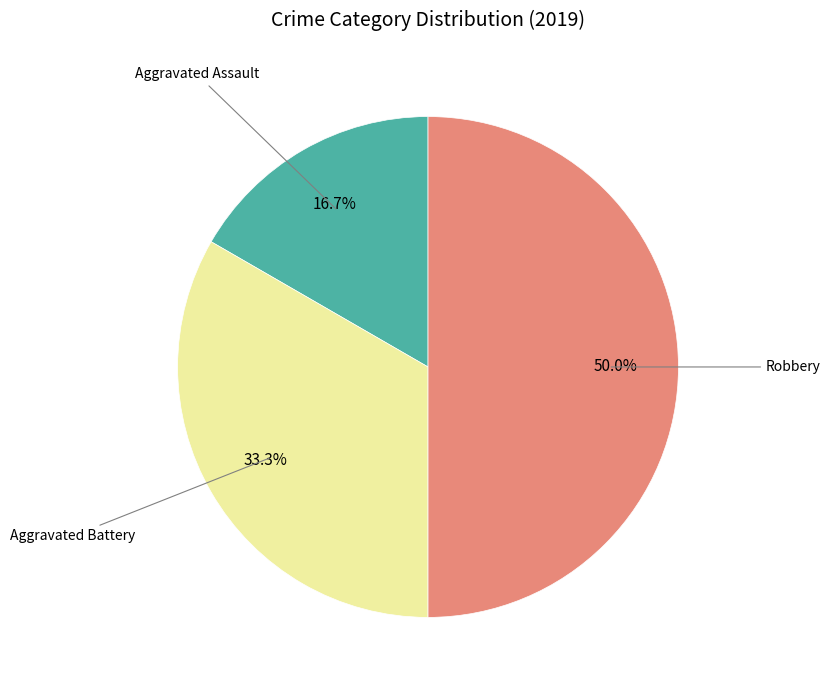

How many segments does this pie chart have?

3